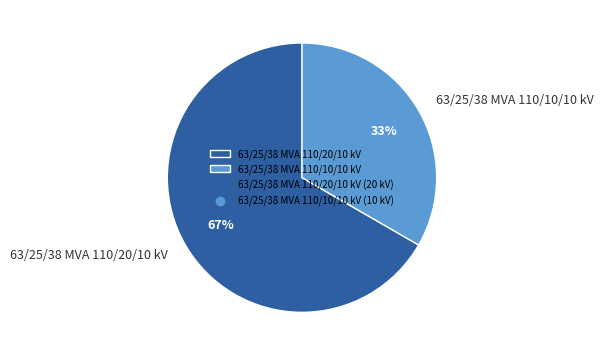

How many slices are in this pie chart?

2